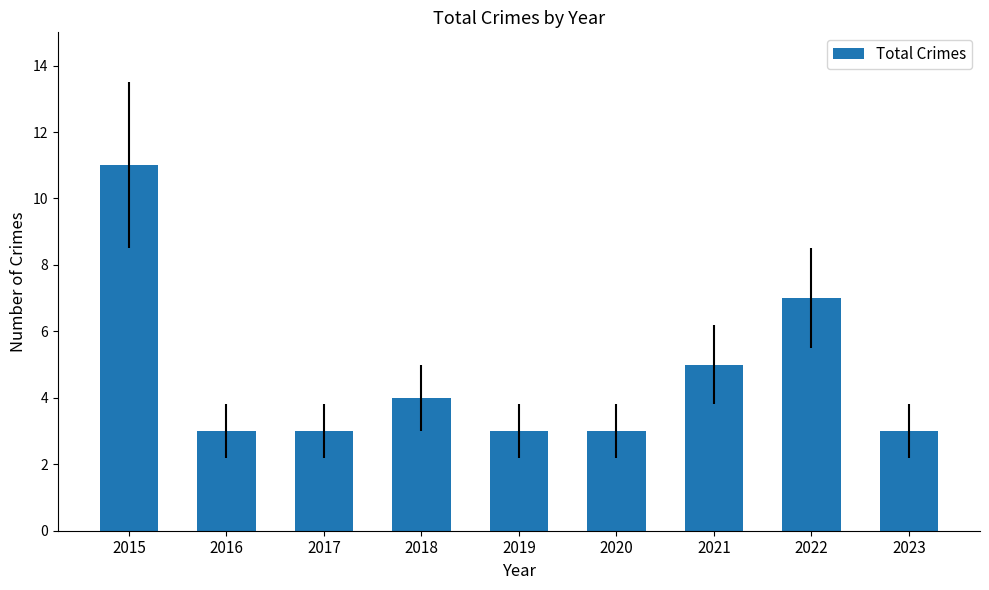

What is the average value?

5